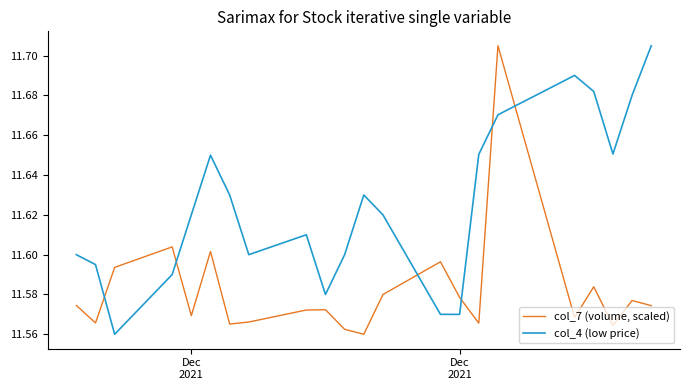

True or false: col_4 (low price) and col_7 (volume, scaled) cross at least once.

True